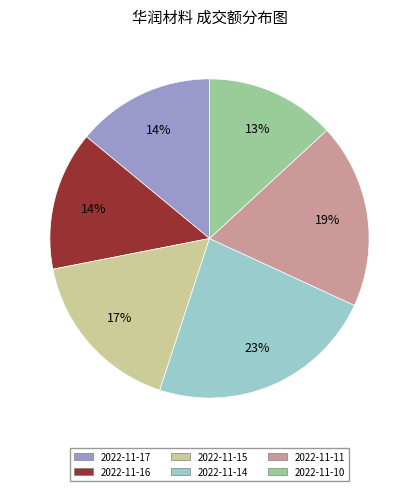

The 2022-11-10 slice represents 1% of the pie. True or false?

False